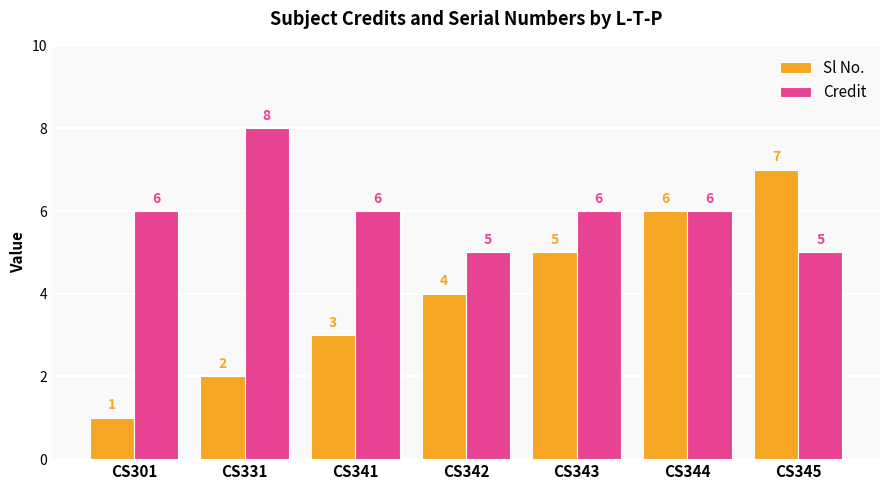

What is the maximum value shown in the chart?

8